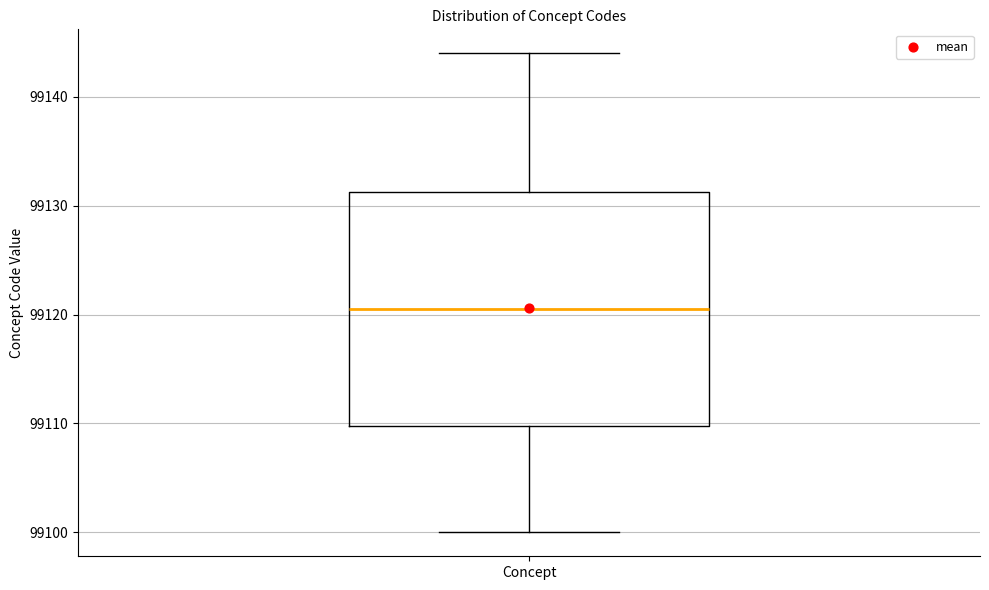

Where does the lower whisker of the box for Concept end on the y-axis? The values are not printed on the chart, so give them approximately, as read against the axis.

99100